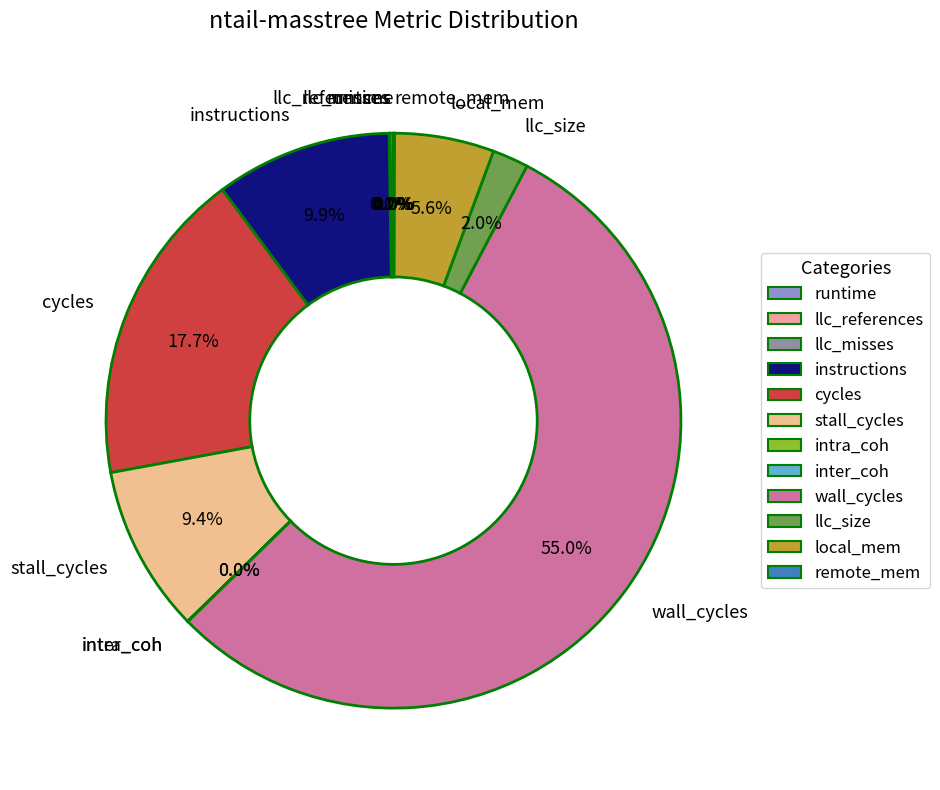

Which category has the biggest portion of the pie?

wall_cycles